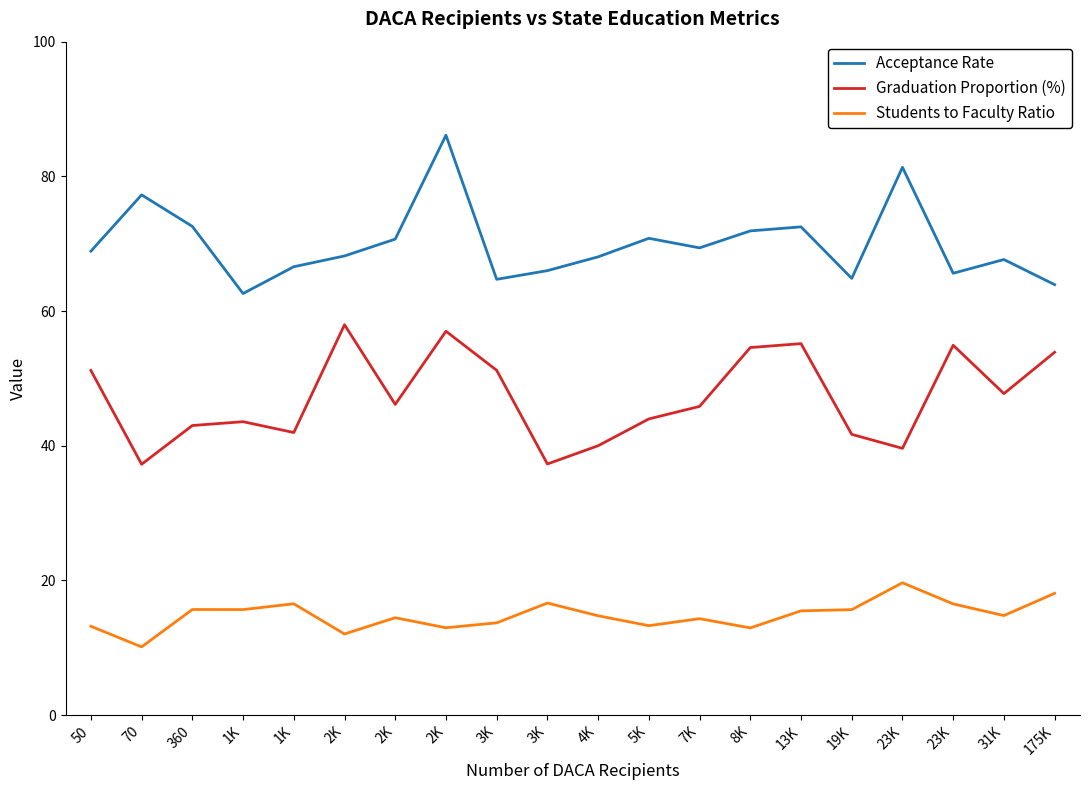

What is the maximum value for Students to Faculty Ratio?

19.6